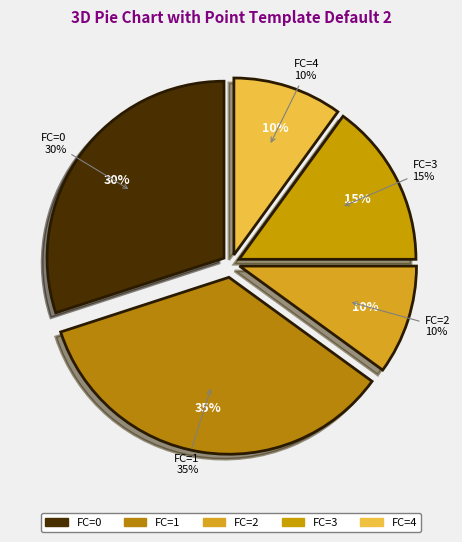

To the nearest percent, what is the difference between the largest and smallest slice percentages?

25%